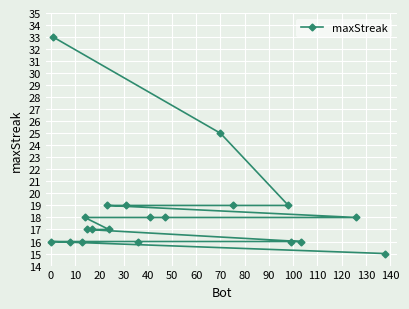

Reading left to right, extract all data points from this chart.

16	33	16	16	18	17	17	19	17	19	16	18	18	25	19	19	16	16	18	15